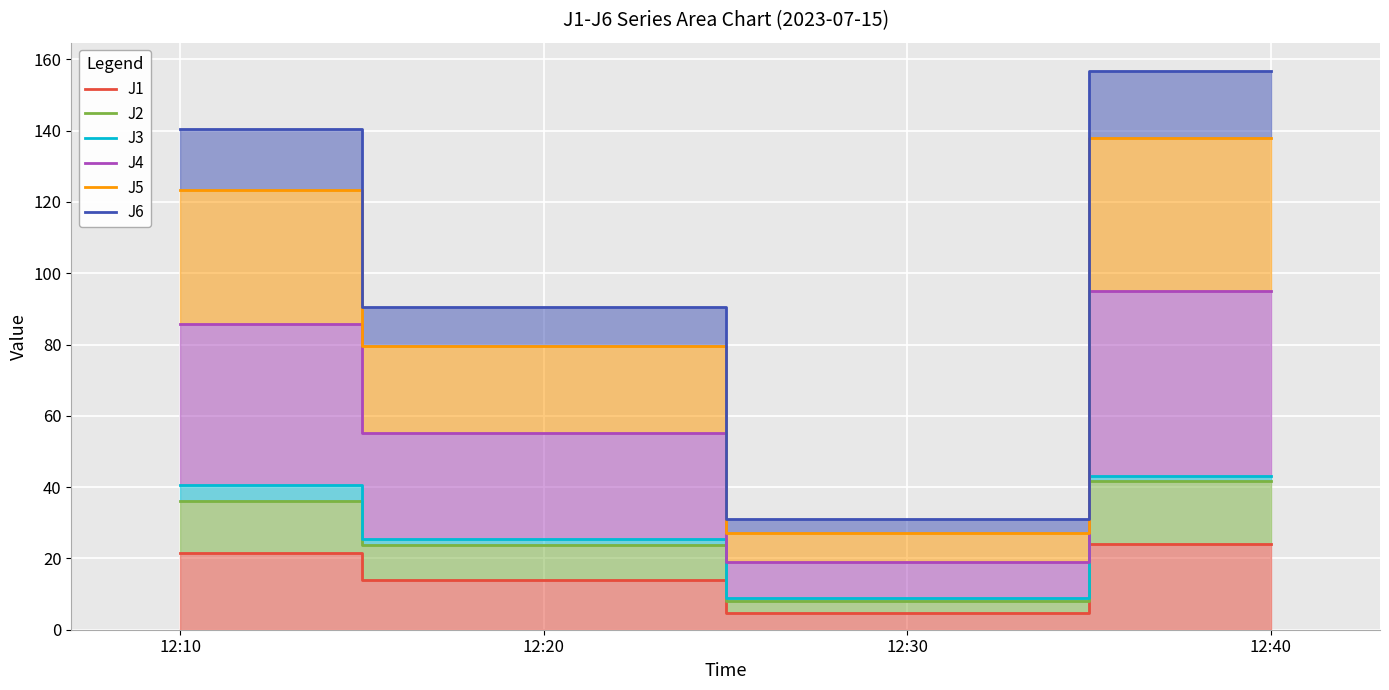

Reading left to right, list all the values displayed in this chart.

J1: 12:10=21.6	12:20=13.9	12:30=4.8	12:40=24.0
J2: 12:10=36.1	12:20=23.6	12:30=7.9	12:40=41.7
J3: 12:10=40.5	12:20=25.4	12:30=8.9	12:40=43.1
J4: 12:10=85.9	12:20=55.1	12:30=18.9	12:40=95.0
J5: 12:10=123.4	12:20=79.6	12:30=27.2	12:40=137.9
J6: 12:10=140.4	12:20=90.5	12:30=31.0	12:40=156.8